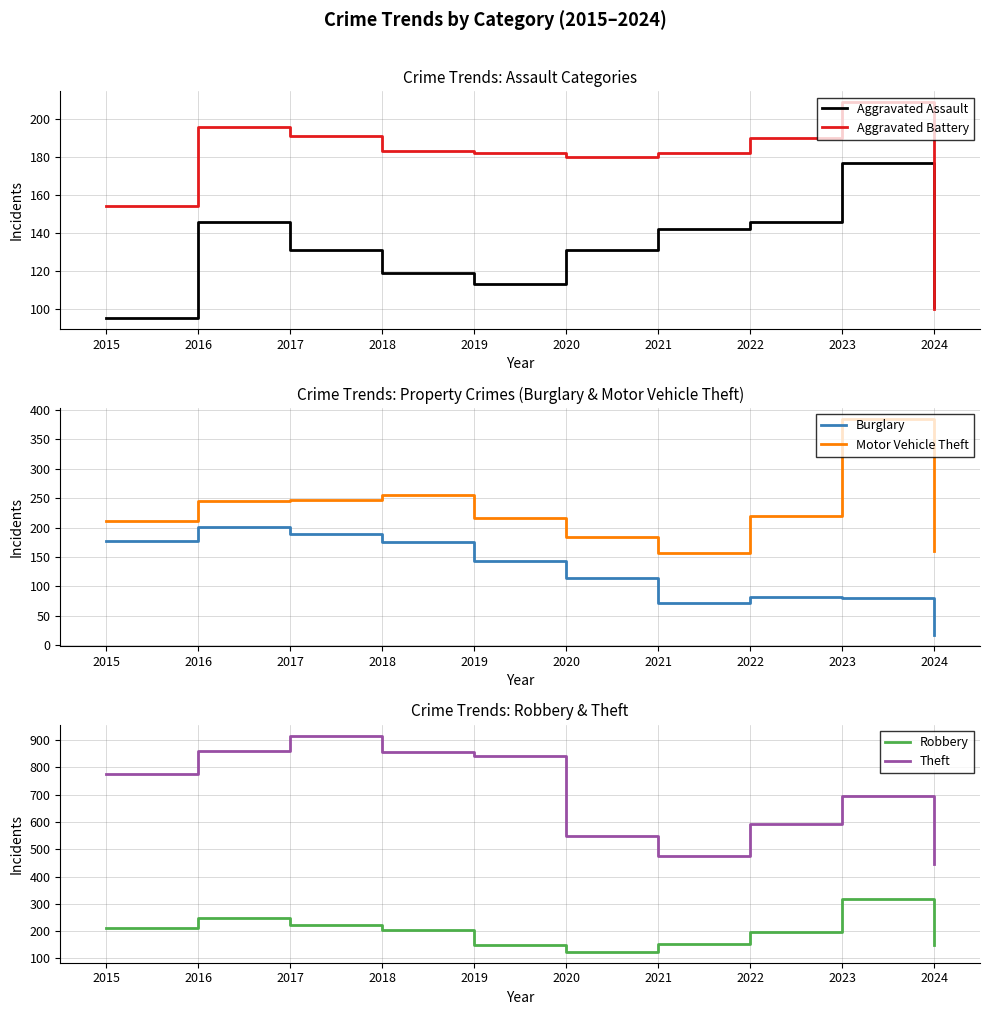

What is the minimum value for Burglary?

17